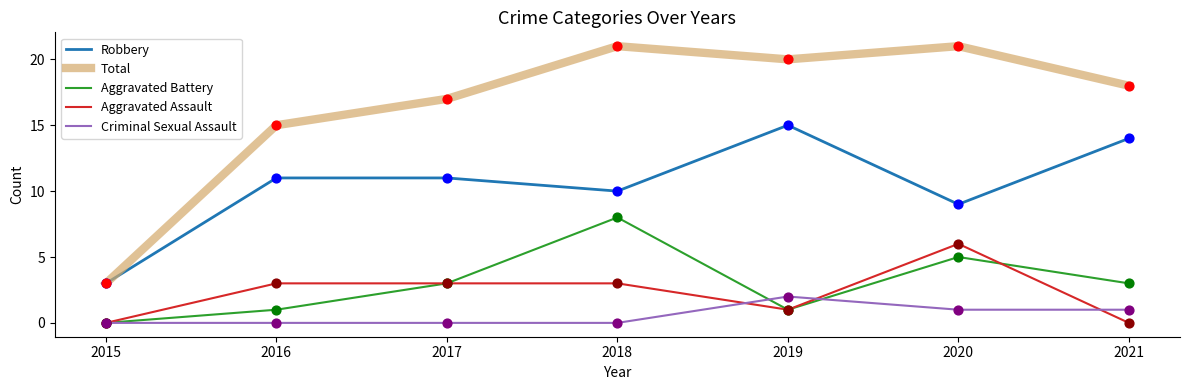

Which series has the largest total across all categories?

Total